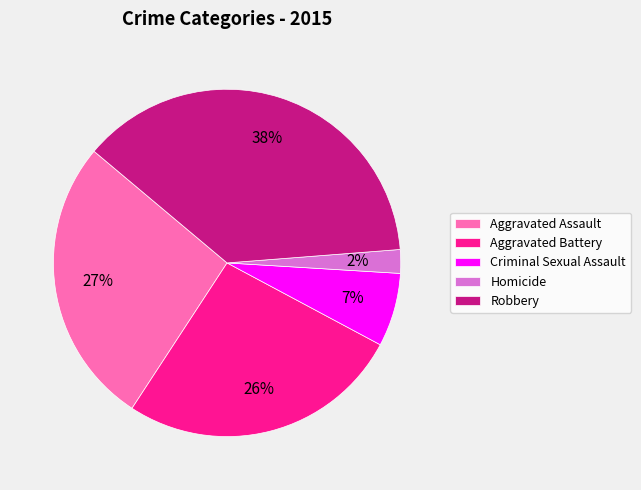

What percentage is the Robbery slice, to the nearest percent?

38%